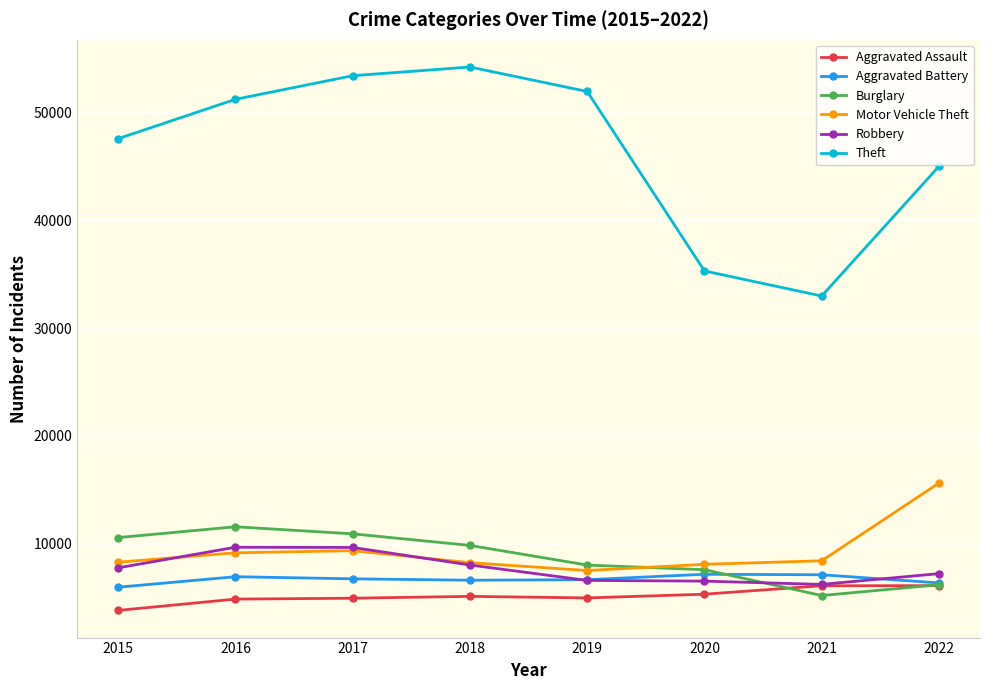

What is the sum of the Robbery values at 2016 and 2020?

16162